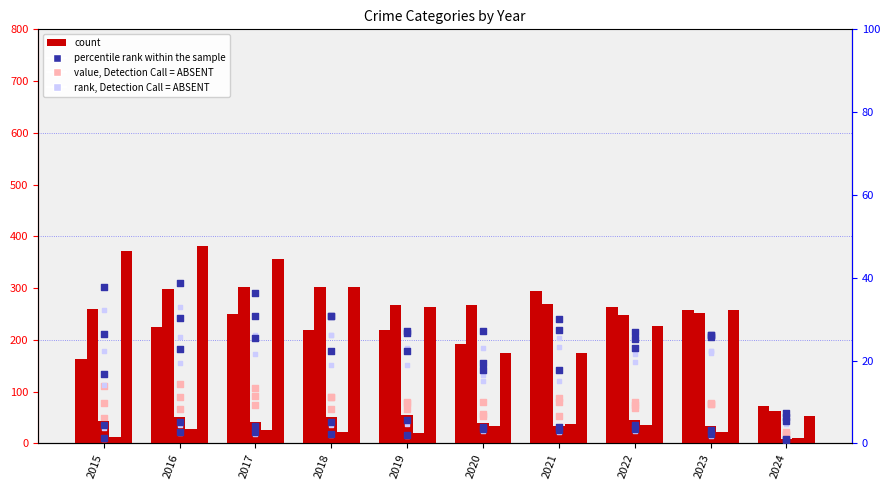

At which category is the sum across all series the highest?

2017